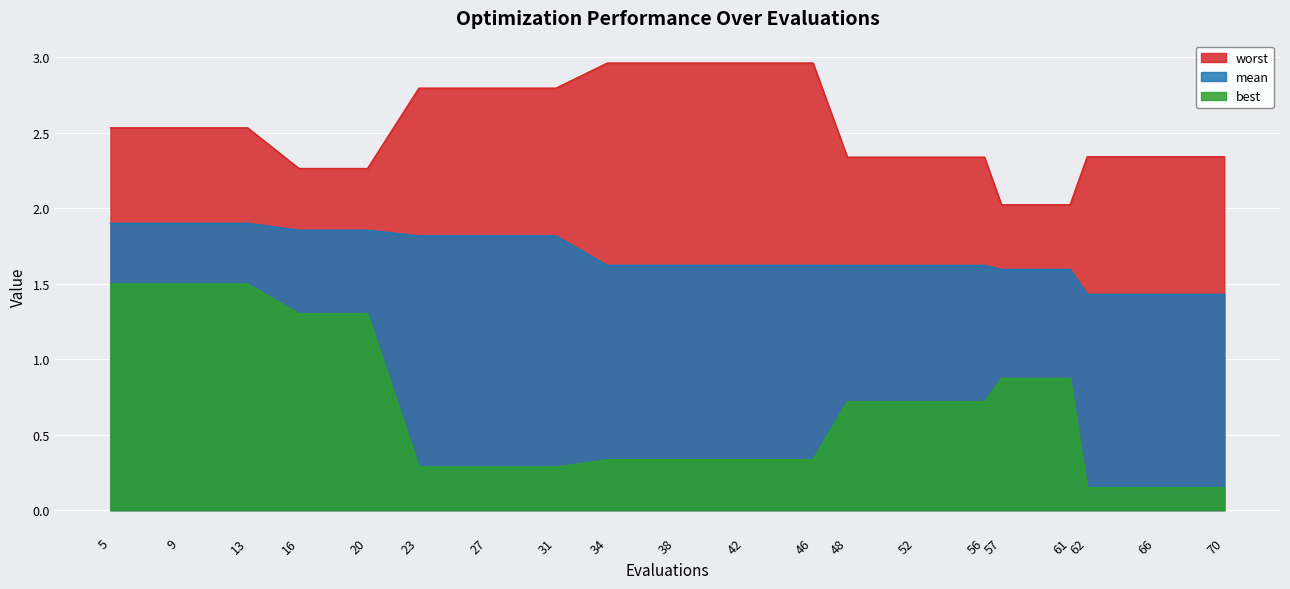

What is the sum of the best values at 70 and 42?

0.5